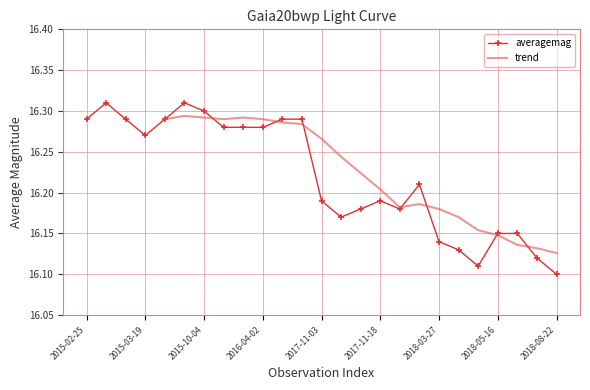

Is it true that the value at 2018-05-02 is 23.5?

False